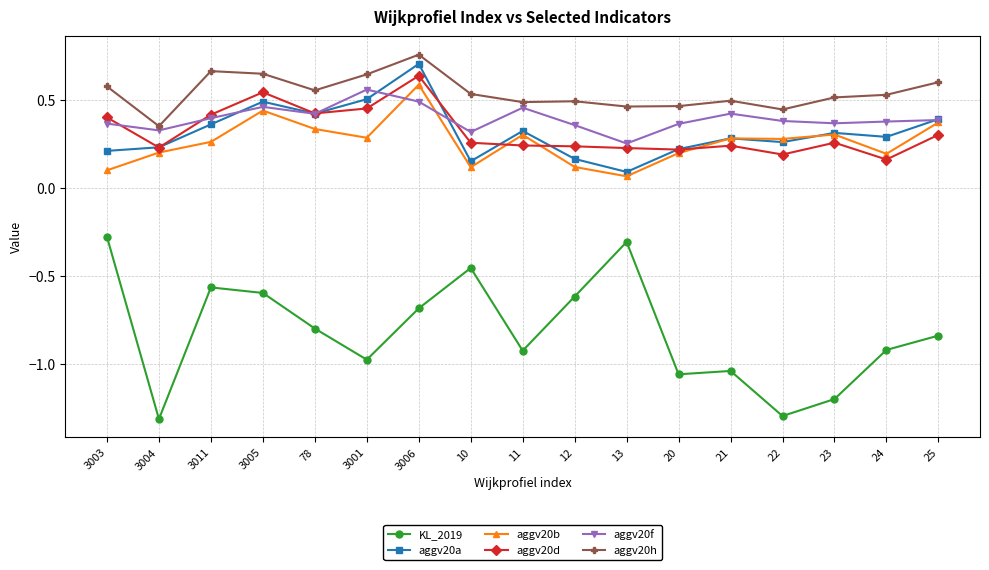

Which series has the largest total across all categories?

aggv20h